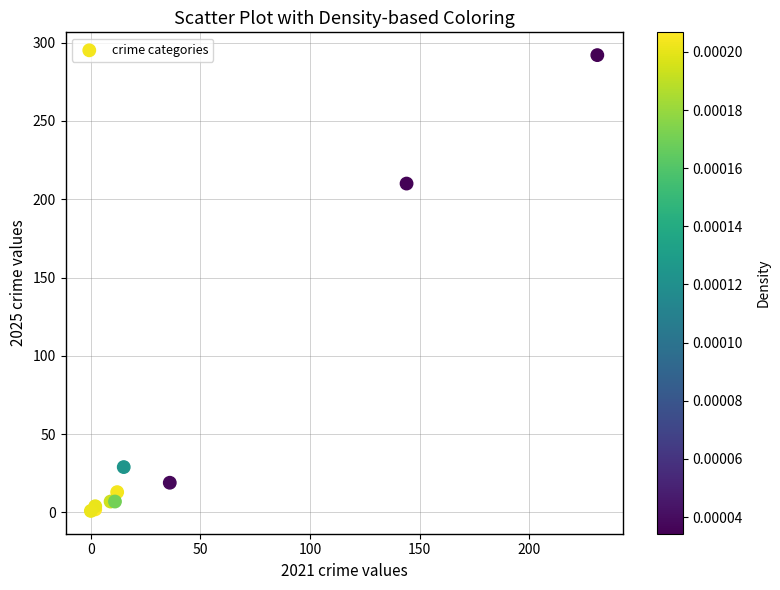

What Y value in the scatter plot is closest to 146?

210